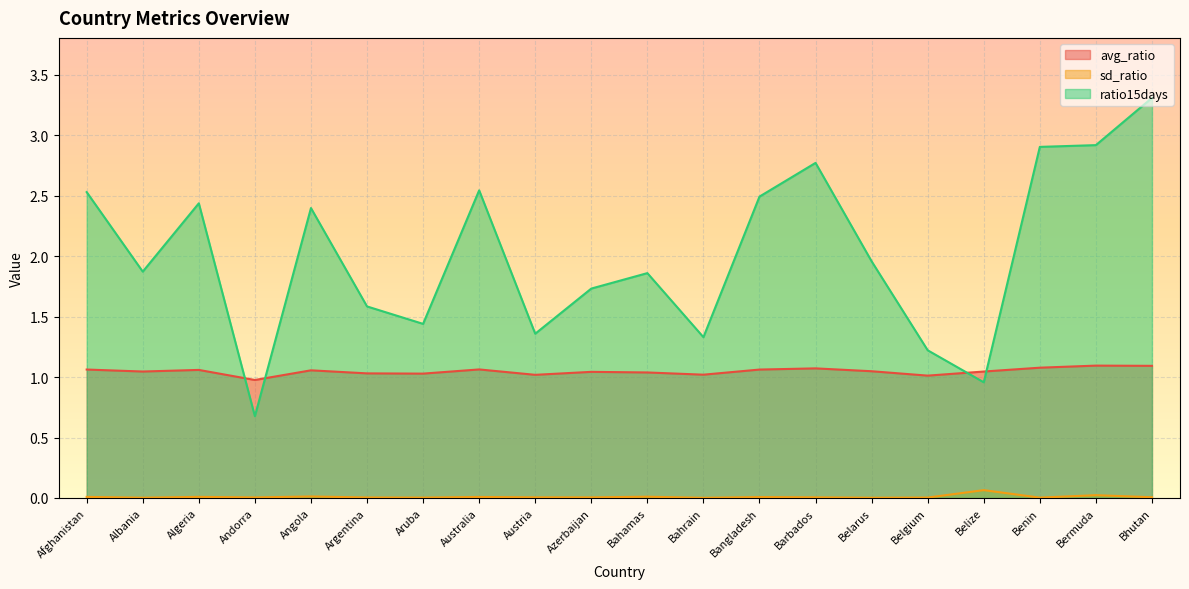

List the series in order of their peak value, lowest first.

sd_ratio, avg_ratio, ratio15days